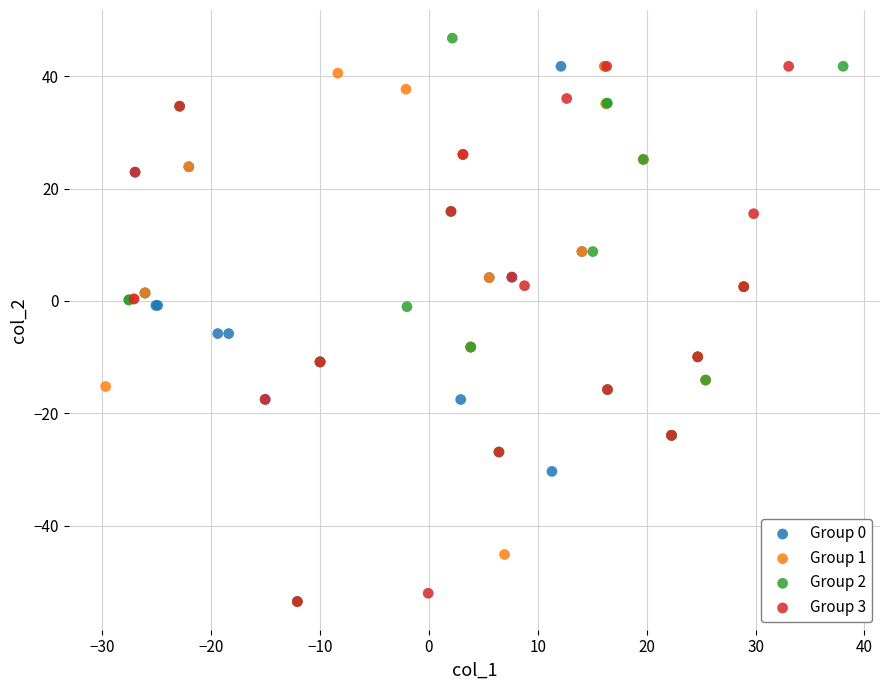

Which series reaches the maximum Y coordinate?

Group 2